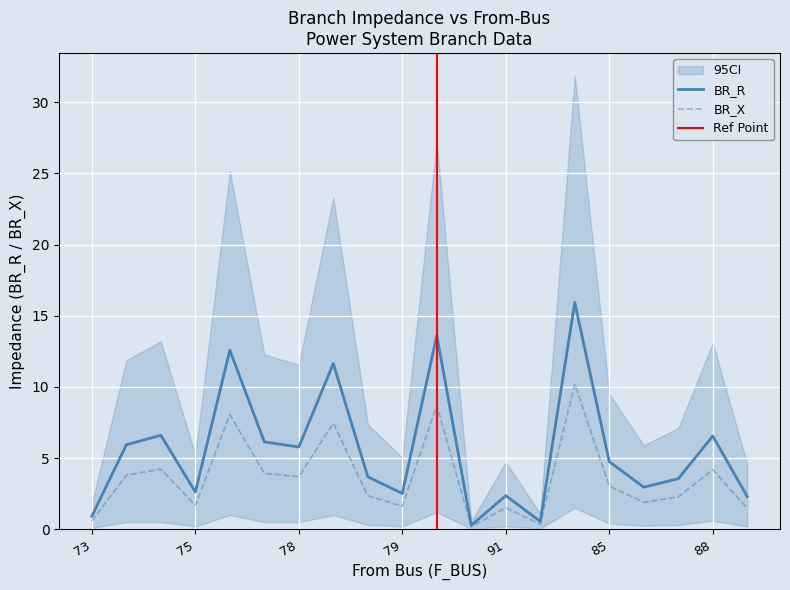

What is the highest value of the BR_X series?

10.2